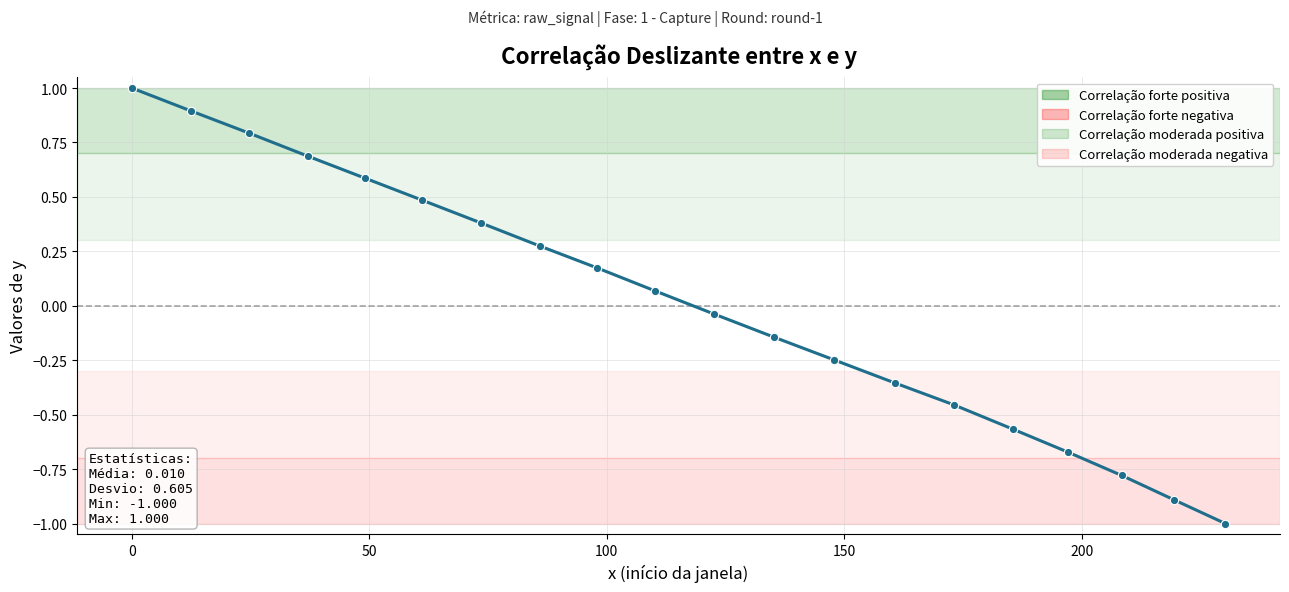

What is the difference between the maximum and minimum values?

2.0